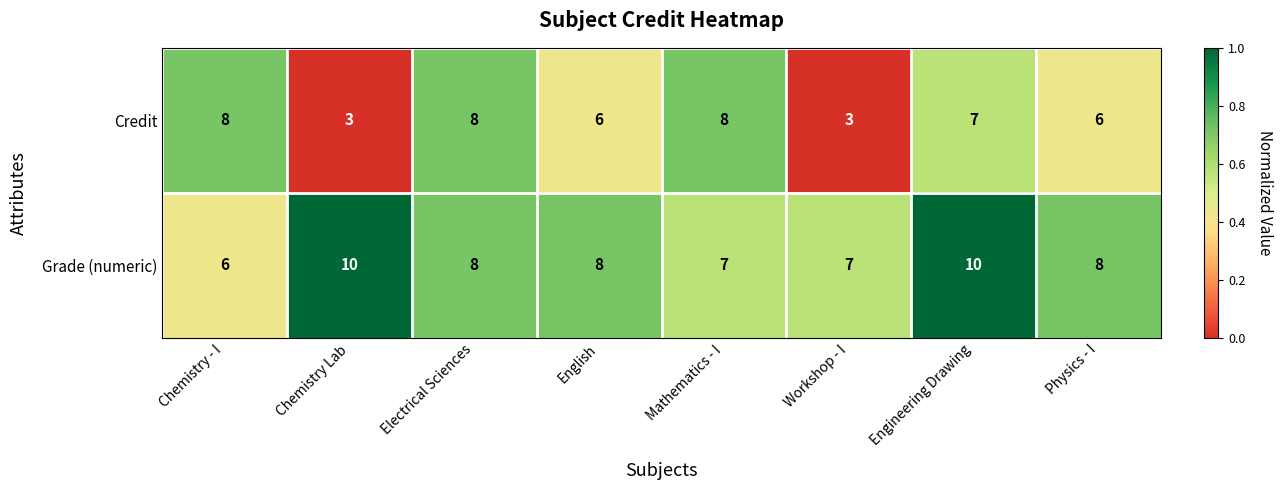

At which category is the sum across all series the highest?

Engineering Drawing